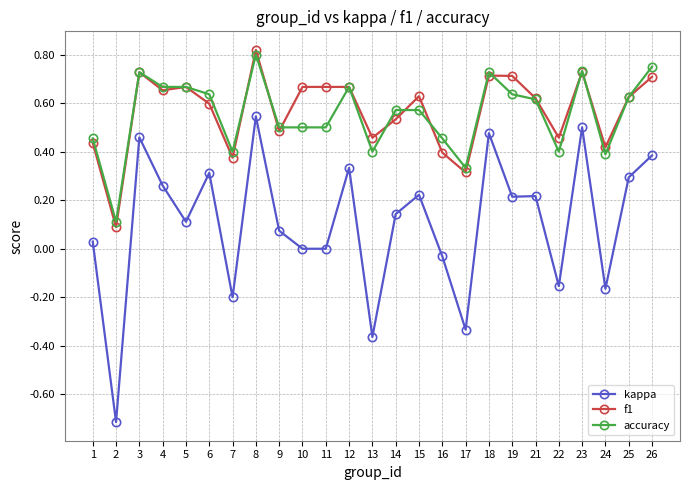

At how many categories does at least one series exceed 0?

25